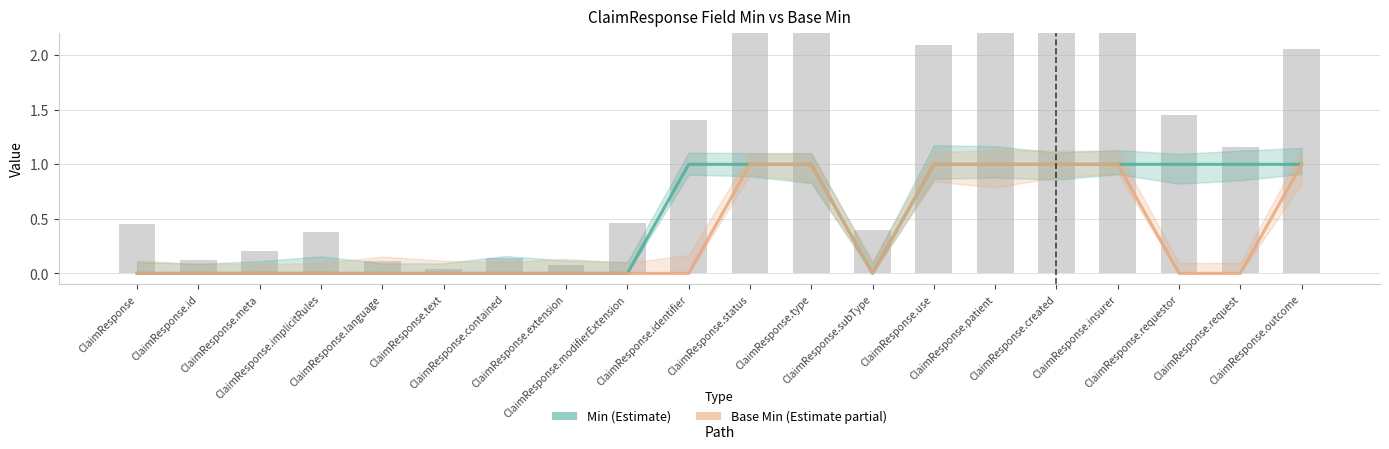

Does the chart contain stacked bars?

No